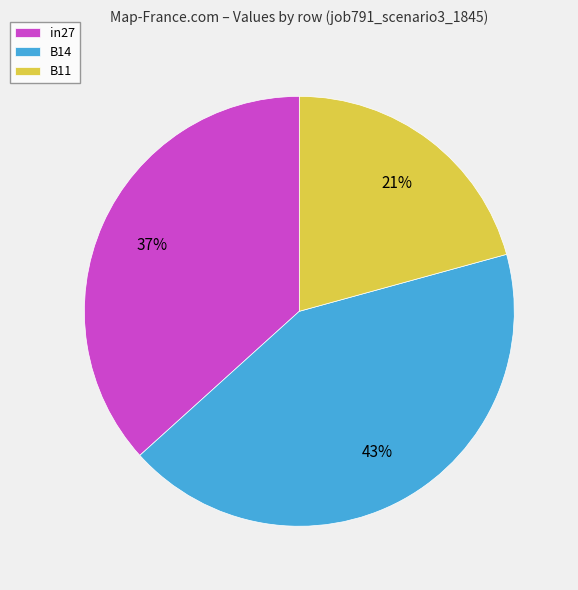

Between B14 and in27, which is larger?

B14